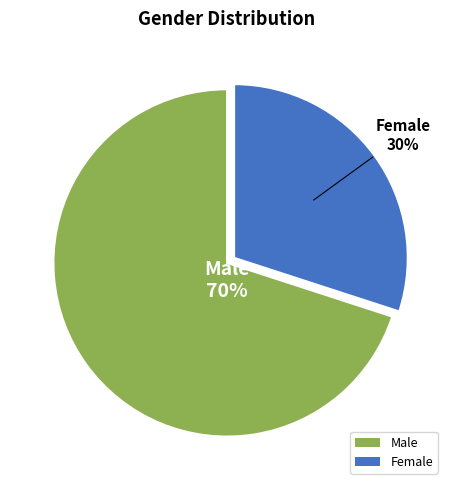

What is the ratio of the value at Female to the value at Male?

0.4